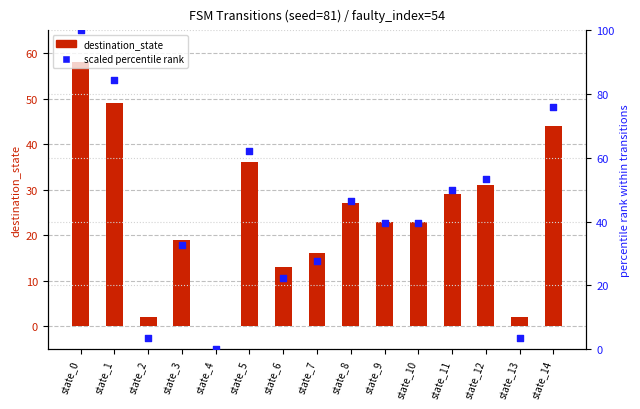

Which series reaches the maximum Y coordinate?

output_symbol (scaled %)